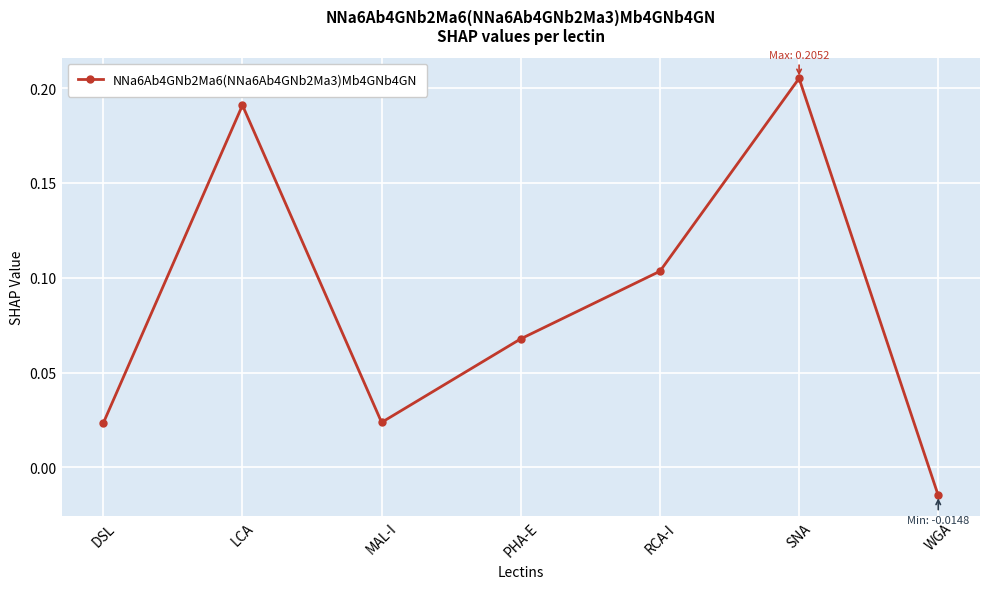

What is the sum of all values?

0.6